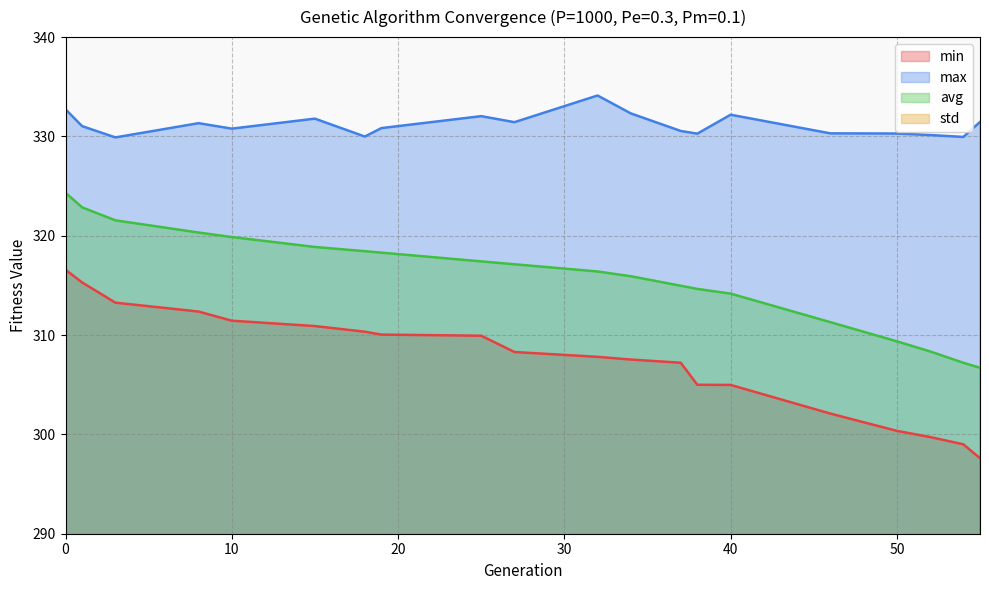

What is the sum of all std values?

82.6